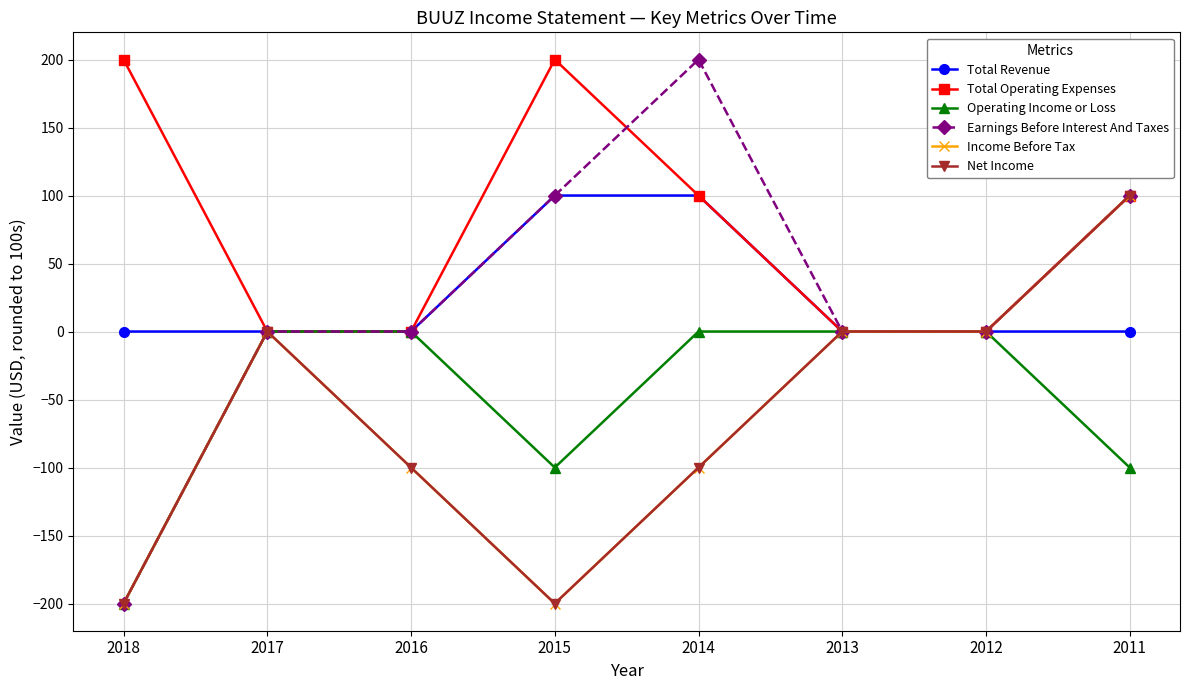

List the labels in order of Total Operating Expenses value, smallest first.

2017, 2016, 2013, 2012, 2014, 2011, 2018, 2015